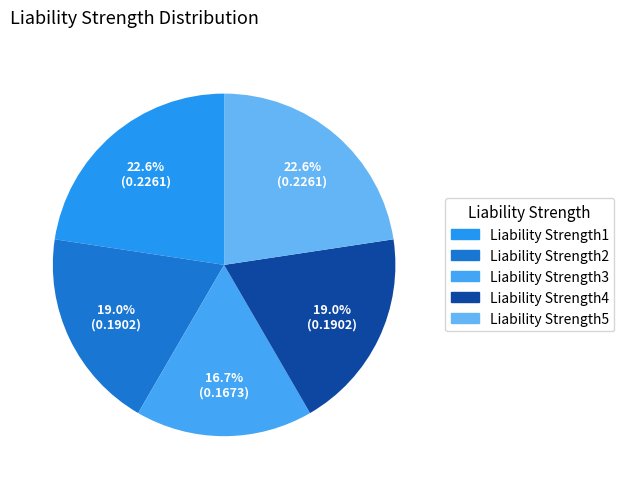

Does Liability Strength2 account for over 50% of the chart?

No